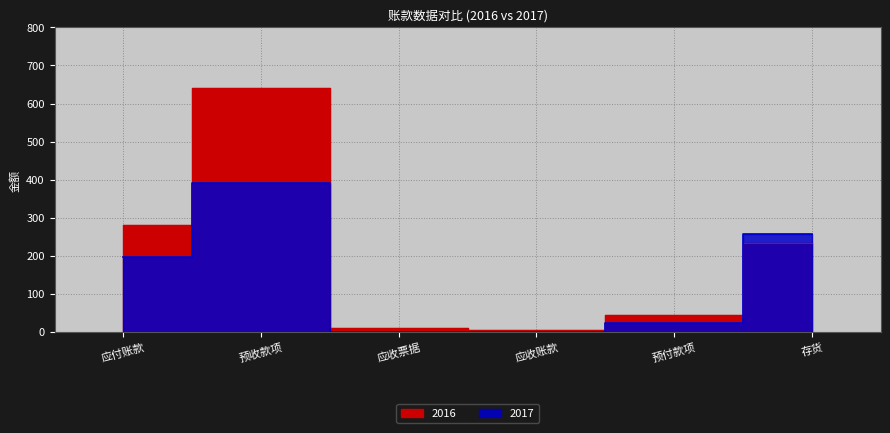

What is the label of the 6th point from the left?

存货